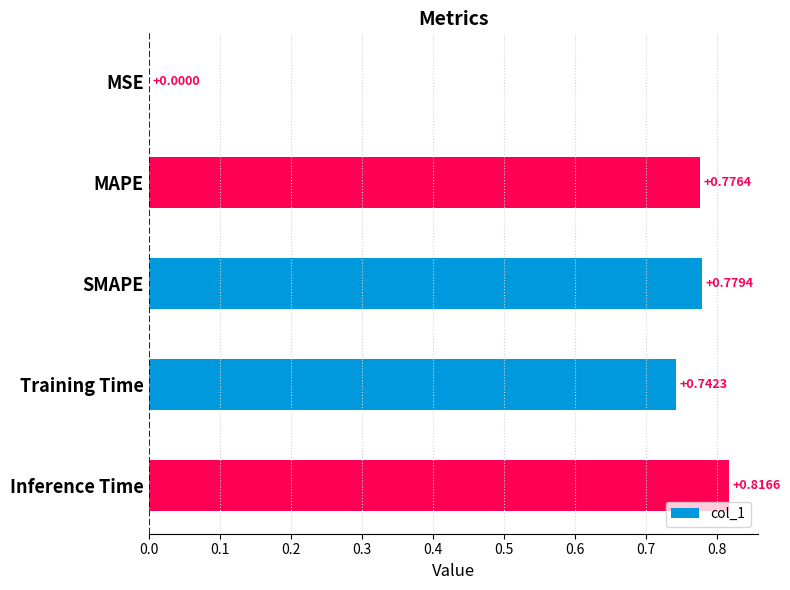

What is the sum of all values?

3.1